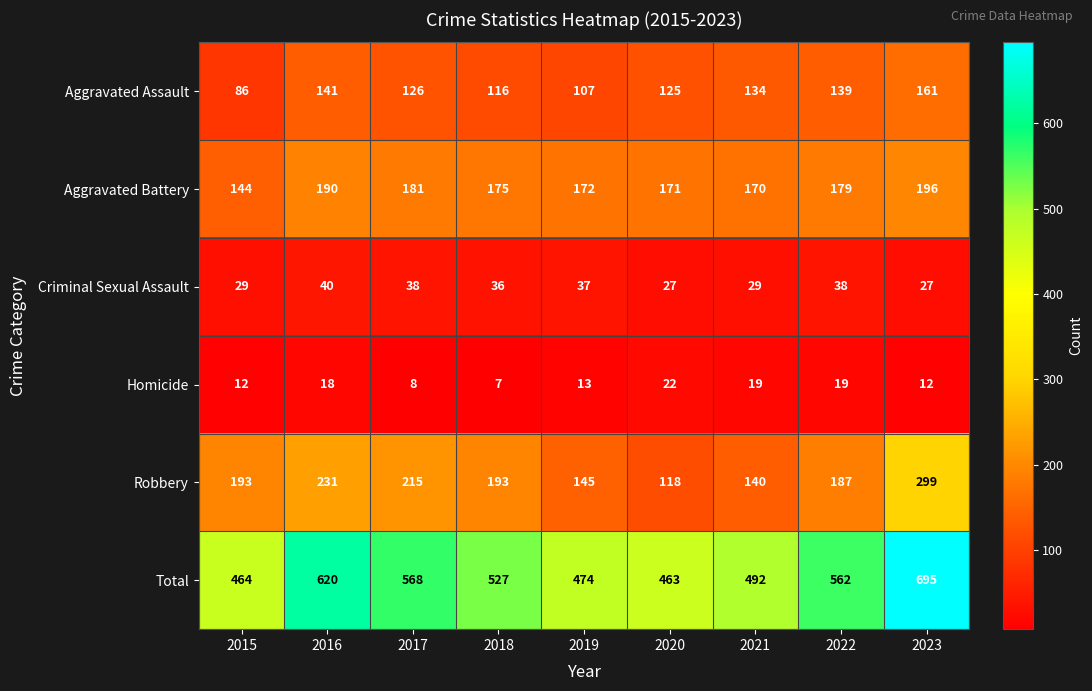

The value of Aggravated Battery at 2021 is 97. True or false?

False